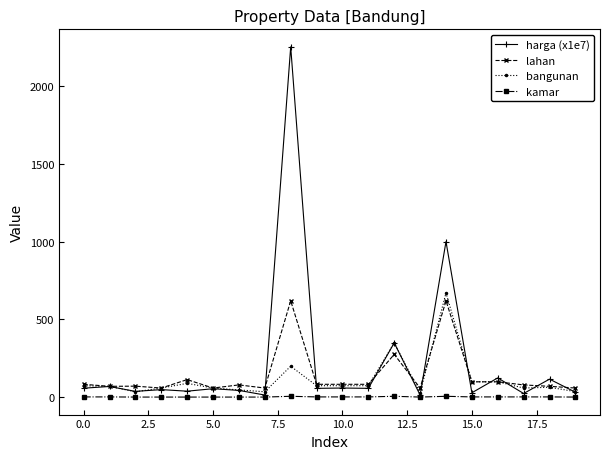

What is the maximum value shown in the chart?

2250.0